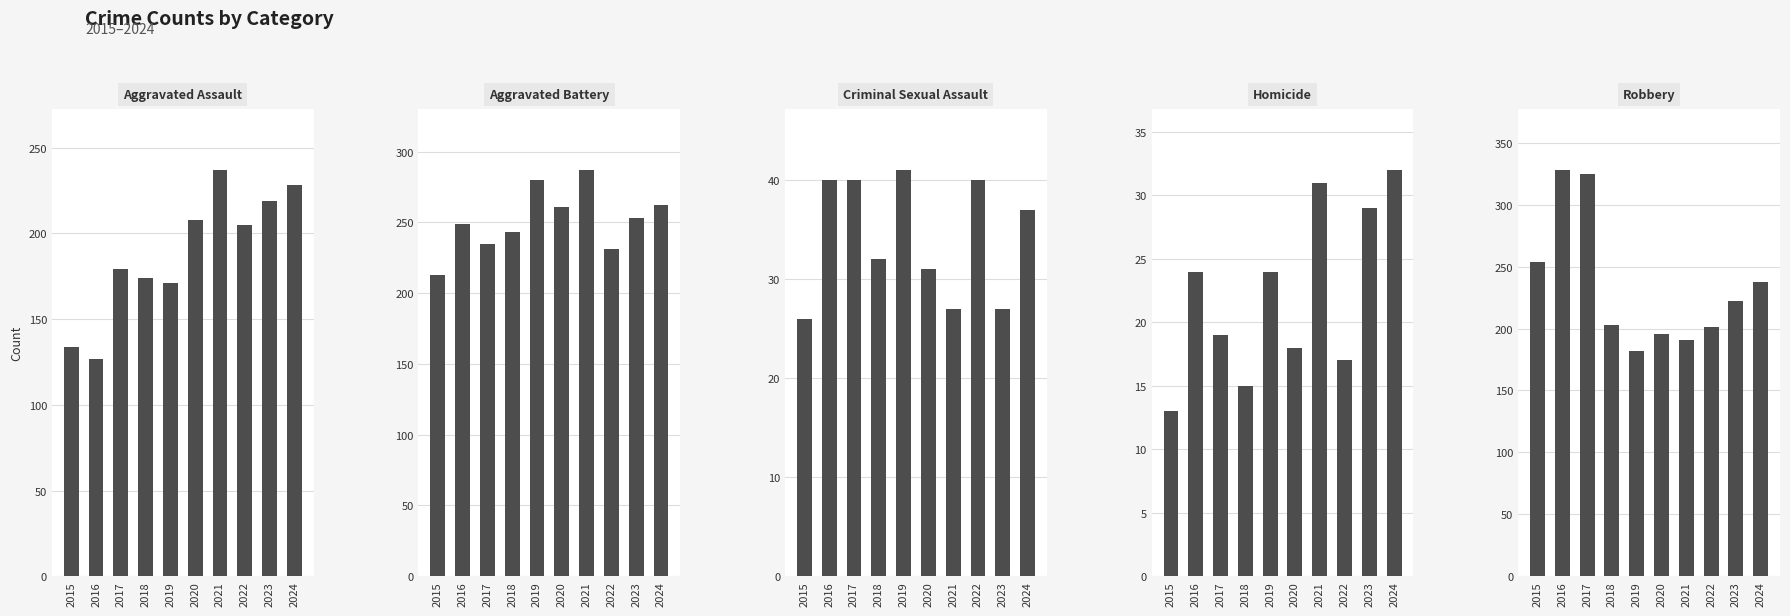

At which category is the sum across all series the highest?

2017